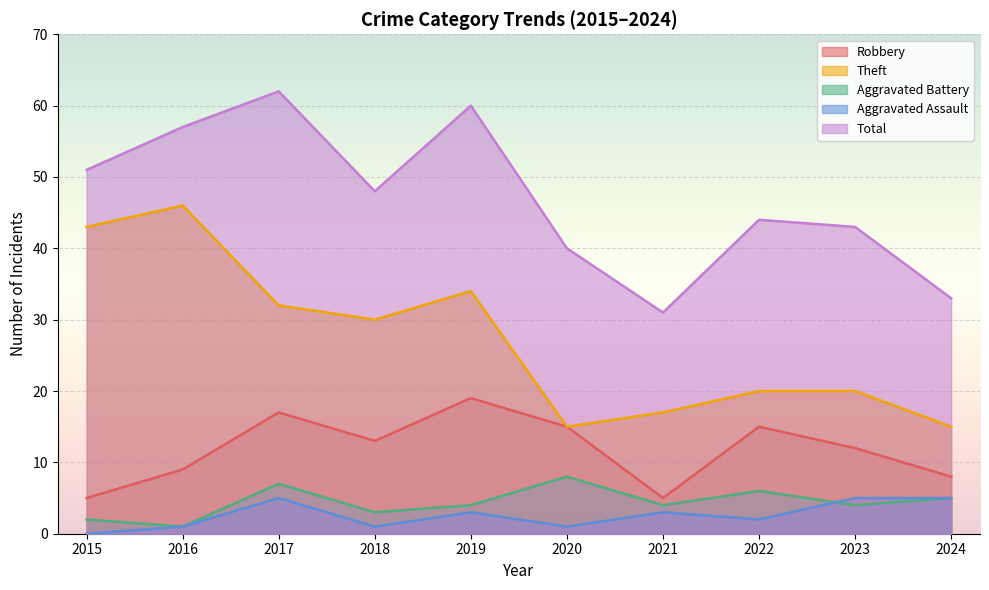

The value of Robbery at 2021 is 7. True or false?

False